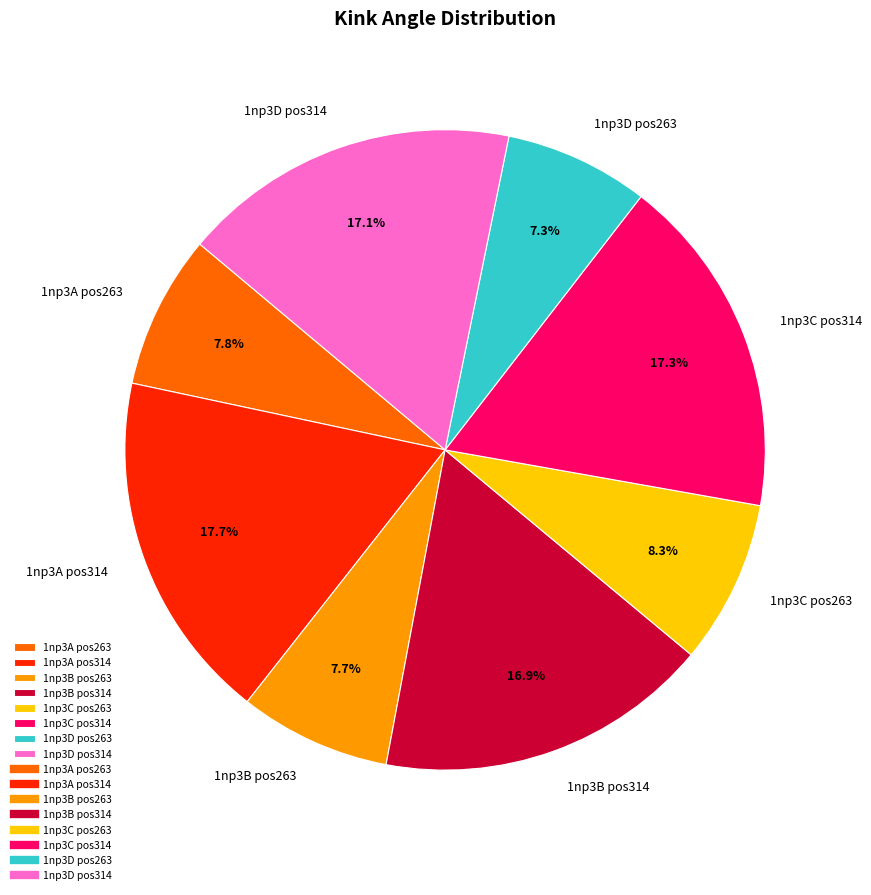

Count the number of slices in the pie.

8